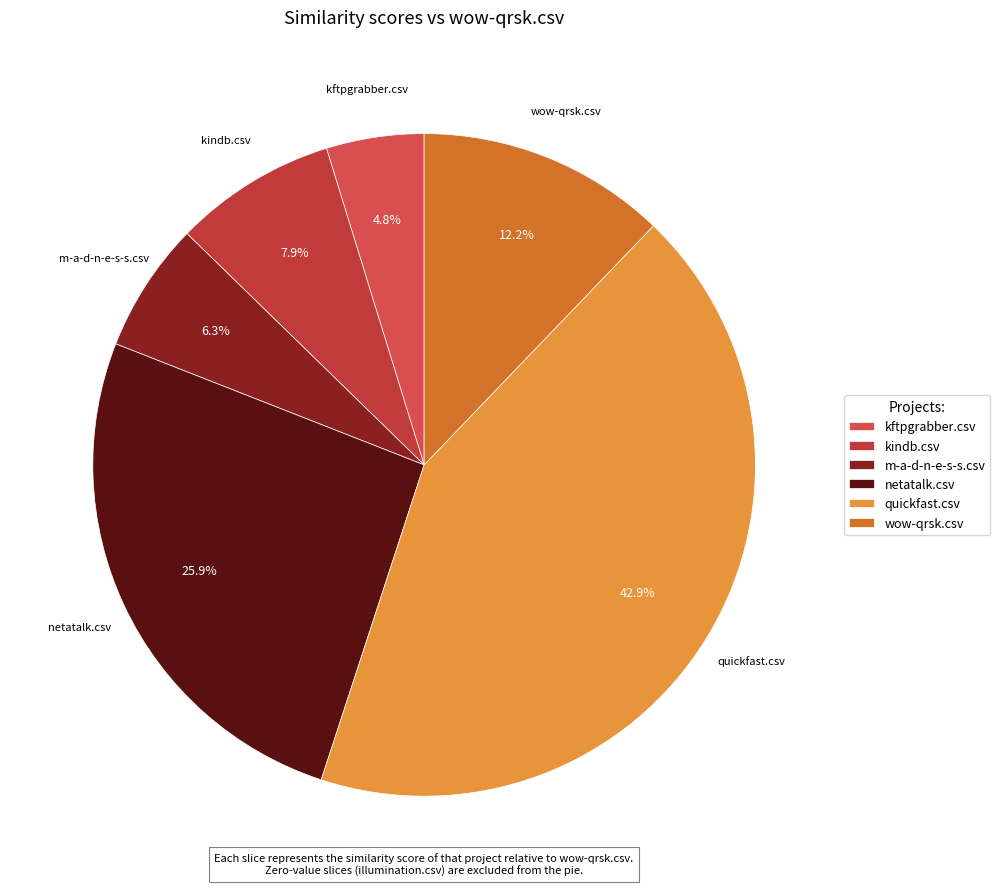

How many segments does this pie chart have?

6